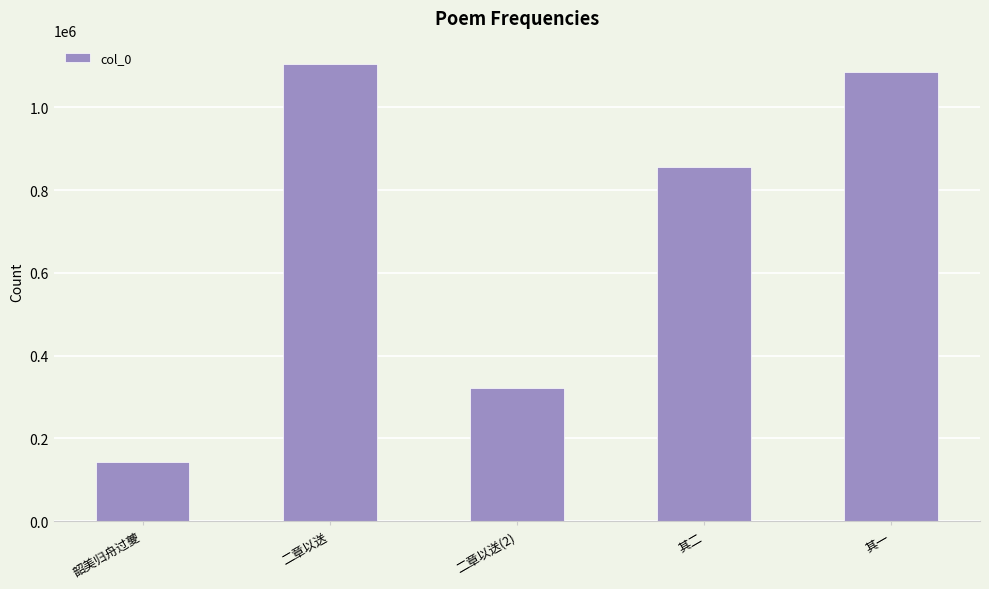

What is the difference between the values at 韶美归舟过夔 and 二章以送(2)?

178737